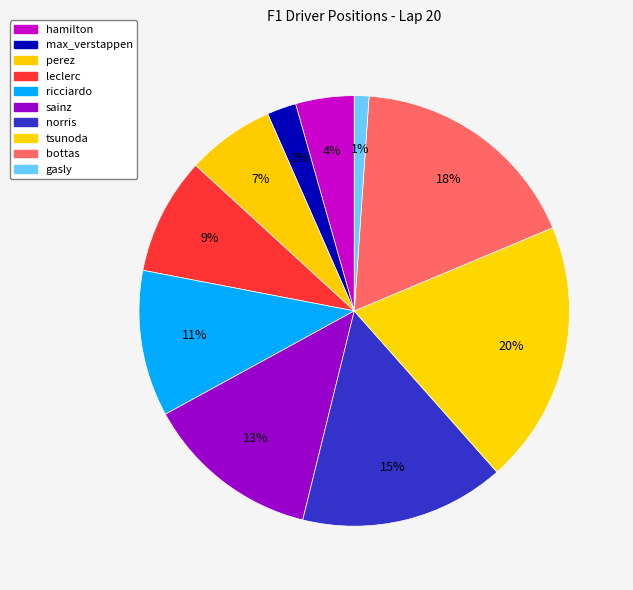

Count the number of slices in the pie.

10